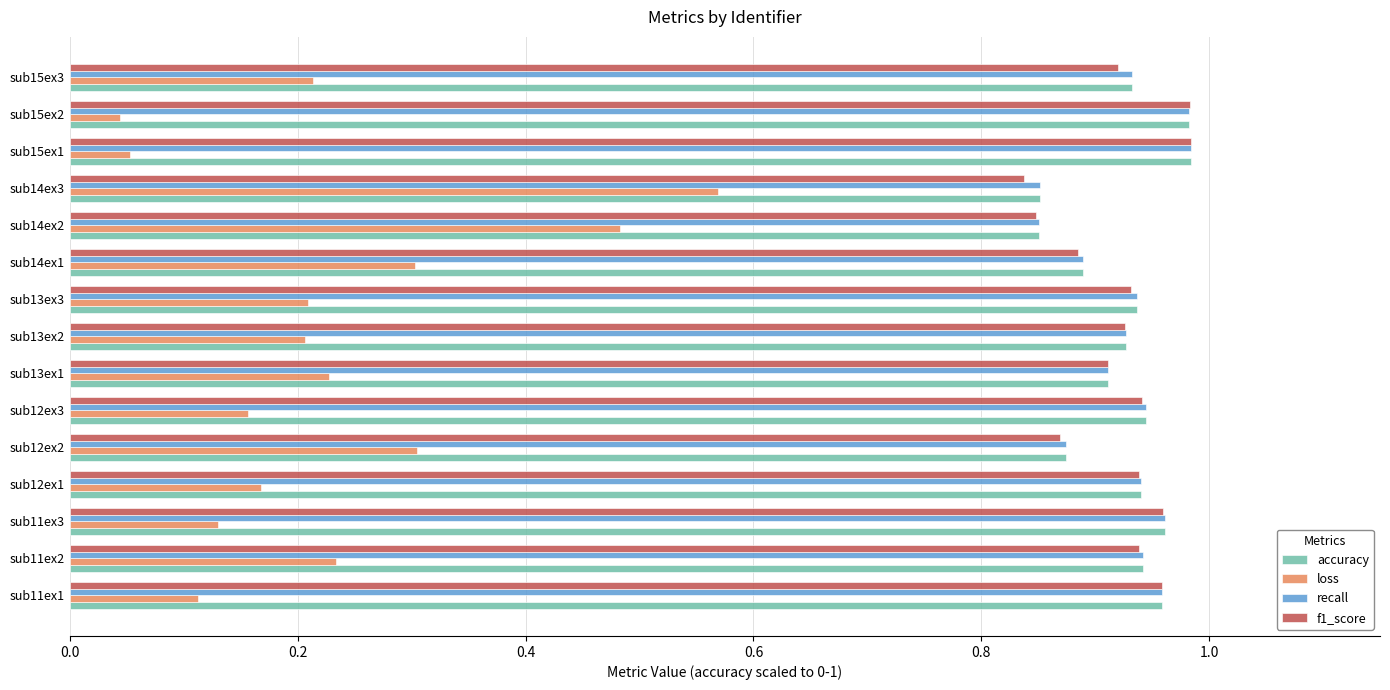

Which category has the highest value in the loss series?

sub14ex3